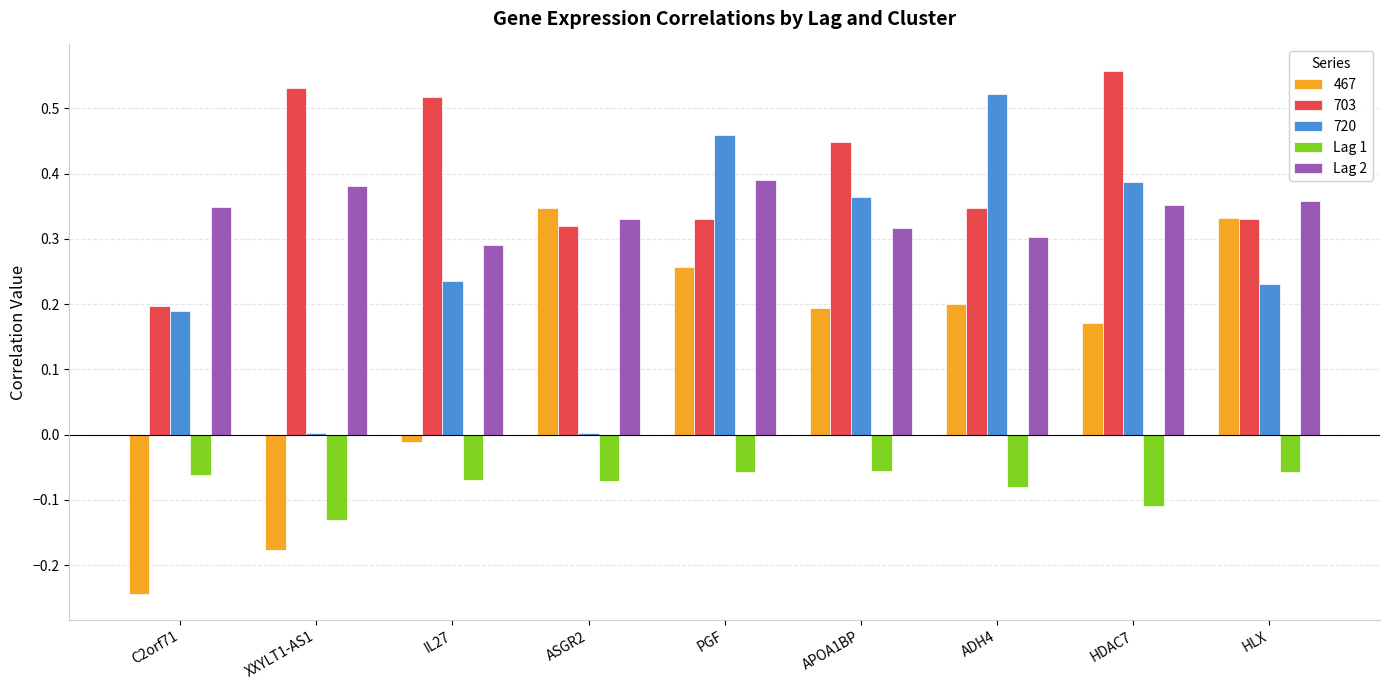

The Lag 2 series shows 0.1 at ASGR2. True or false?

False